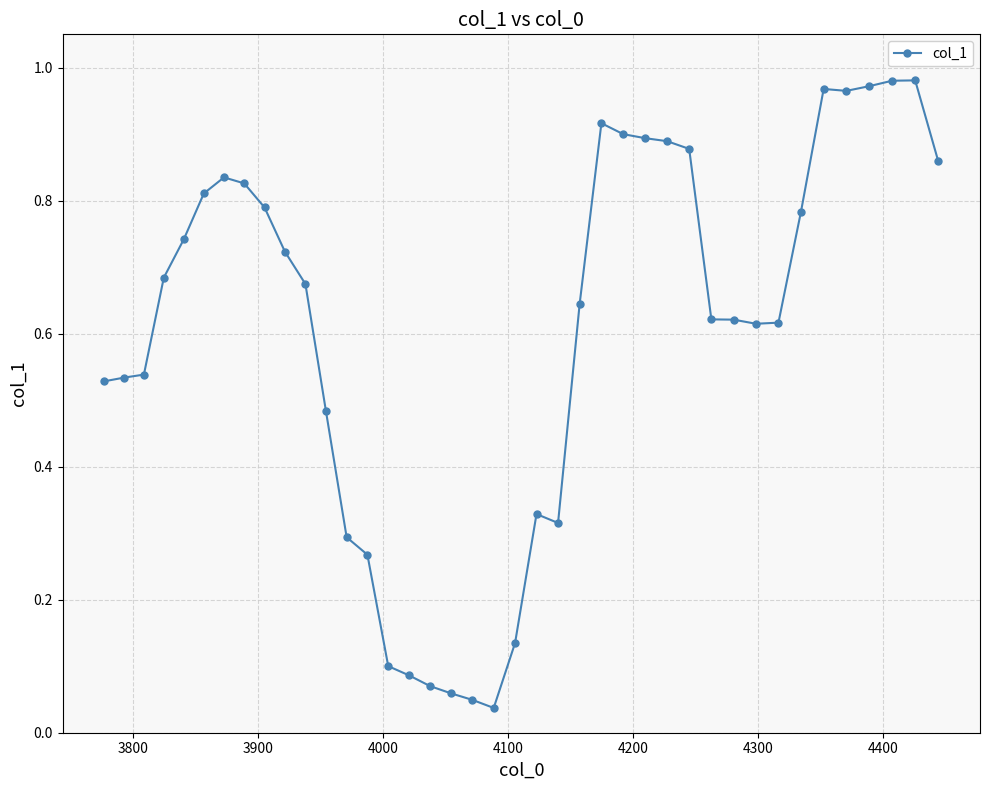

True or false: there are more than 1 points higher than both neighbors.

True